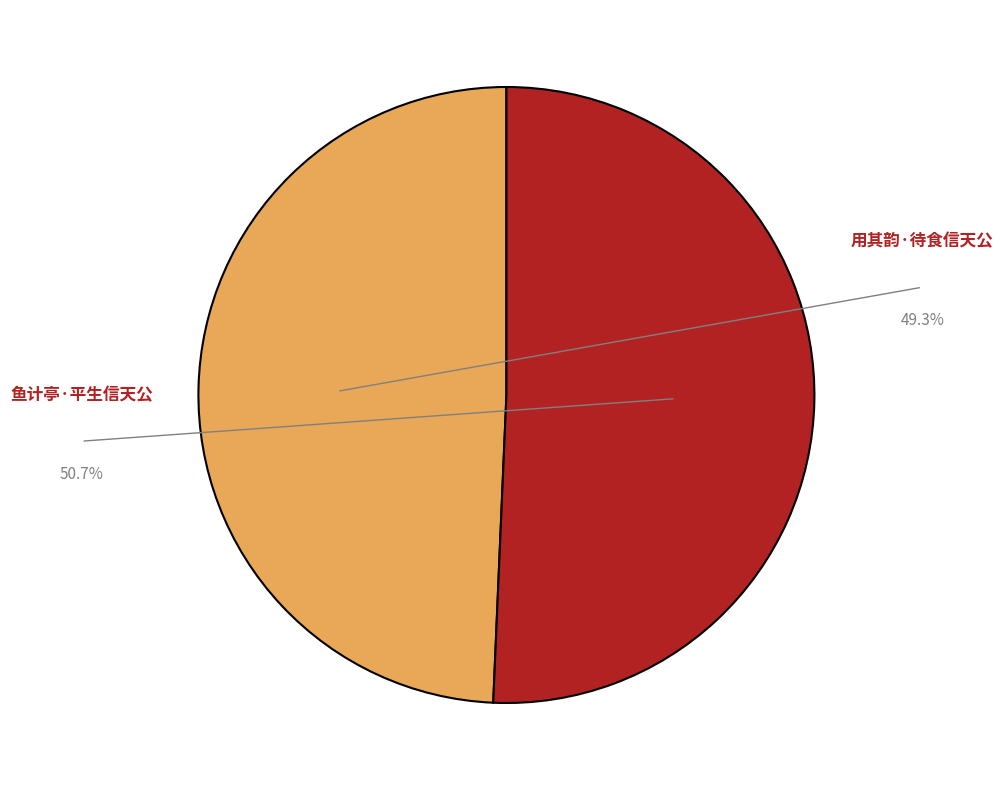

Which slice is the largest?

鱼计亭·平生信天公